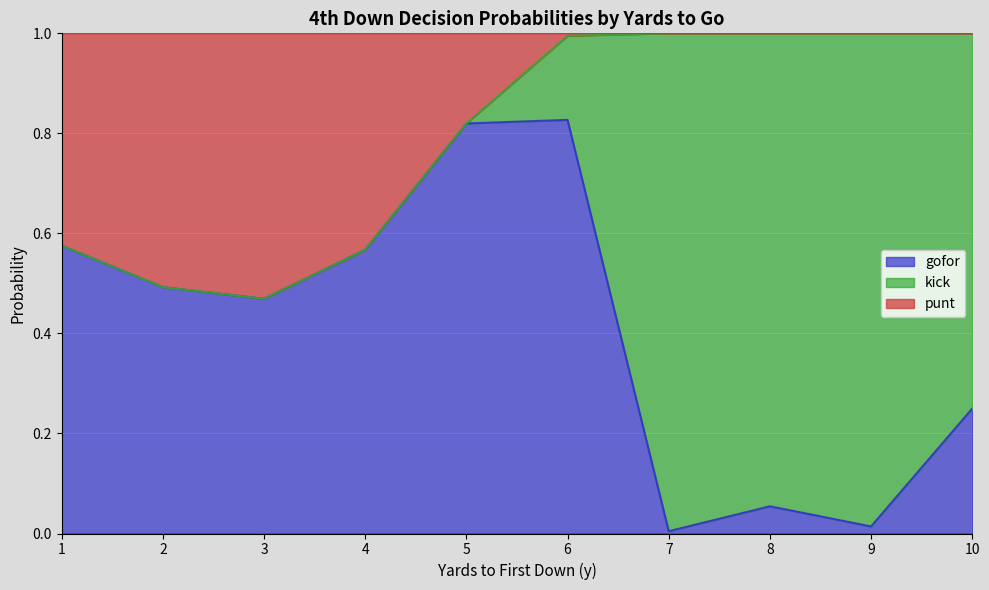

Which series has the largest total across all categories?

gofor